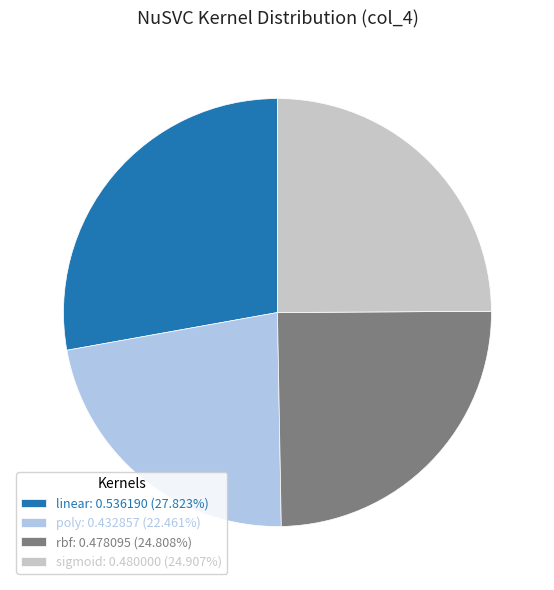

Is the sum of sigmoid: 0.480000 (24.907%) and poly: 0.432857 (22.461%) greater than half?

No